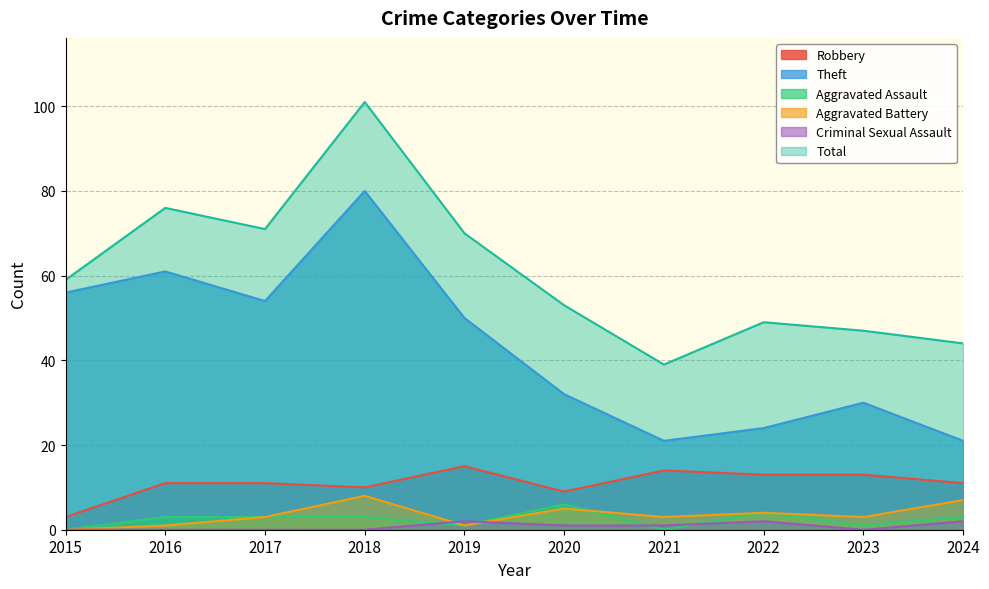

Is it true that Theft equals 28 at 2019?

False